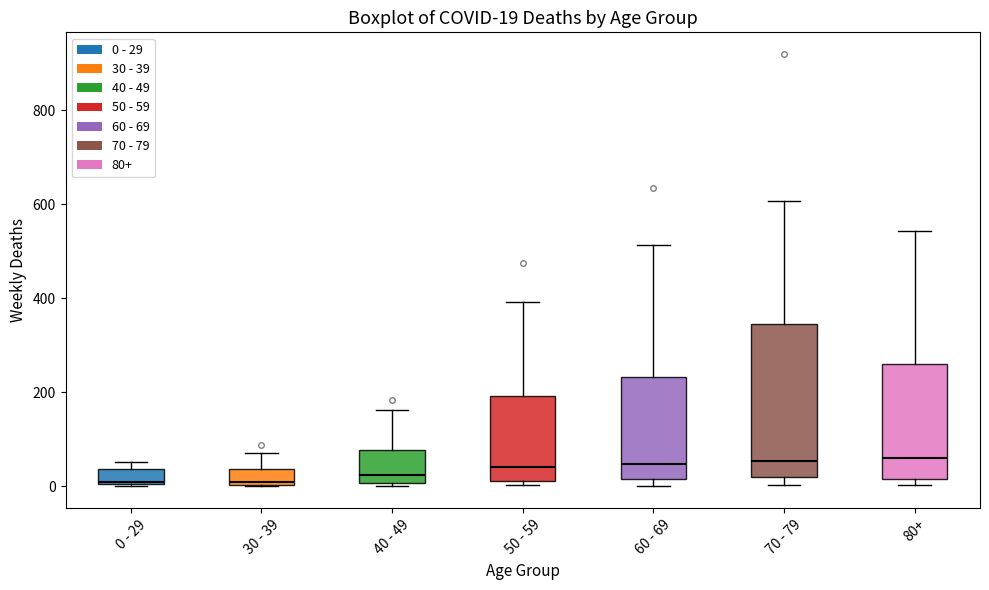

Which box is the tallest, from its lower edge to its upper edge?

70 - 79